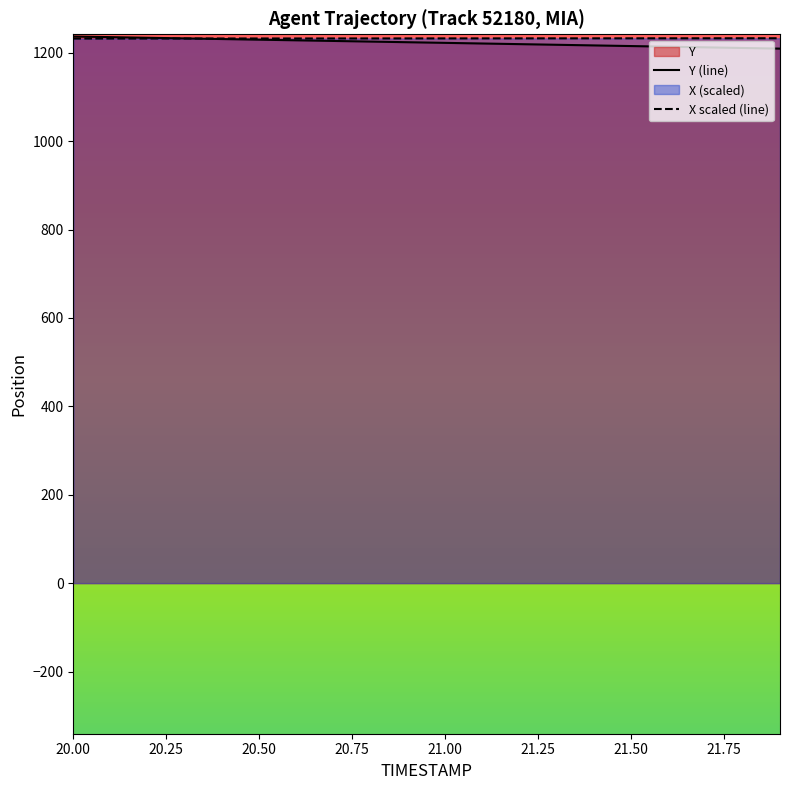

Reading left to right, what are all the values shown in this chart?

X: 20.0=1232.1	20.1=1232.2	20.2=1232.2	20.3=1232.2	20.4=1232.3	20.5=1232.3	20.6=1232.4	20.7=1232.4	20.8=1232.4	20.9=1232.5	21.0=1232.5	21.1=1232.5	21.2=1232.6	21.3=1232.6	21.4=1232.7	21.5=1232.7	21.6=1232.7	21.7=1232.8	21.8=1232.8	21.9=1232.9
Y: 20.0=1236.8	20.1=1235.4	20.2=1233.9	20.3=1232.5	20.4=1231.0	20.5=1229.6	20.6=1228.2	20.7=1226.7	20.8=1225.3	20.9=1223.8	21.0=1222.4	21.1=1221.0	21.2=1219.5	21.3=1218.1	21.4=1216.6	21.5=1215.2	21.6=1213.7	21.7=1212.3	21.8=1210.8	21.9=1209.3